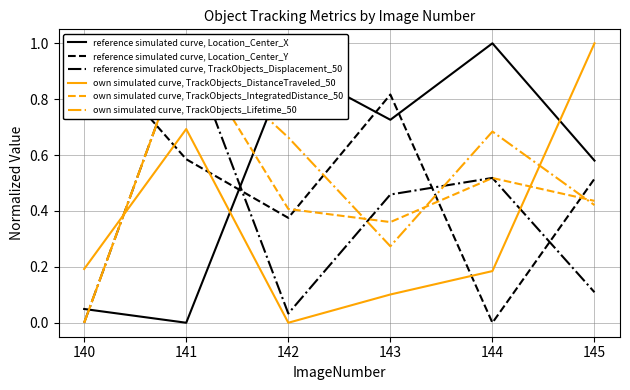

Which category has the highest value in the own simulated curve, TrackObjects_DistanceTraveled_50 series?

145